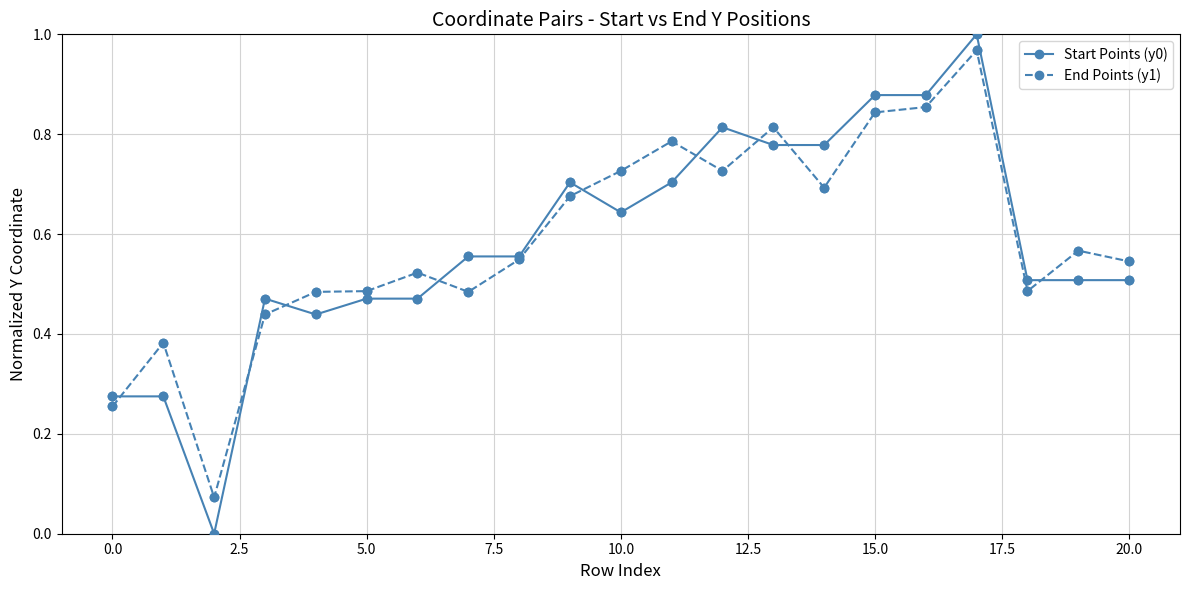

What are all the series names shown in the legend?

Start Points (y0), End Points (y1)